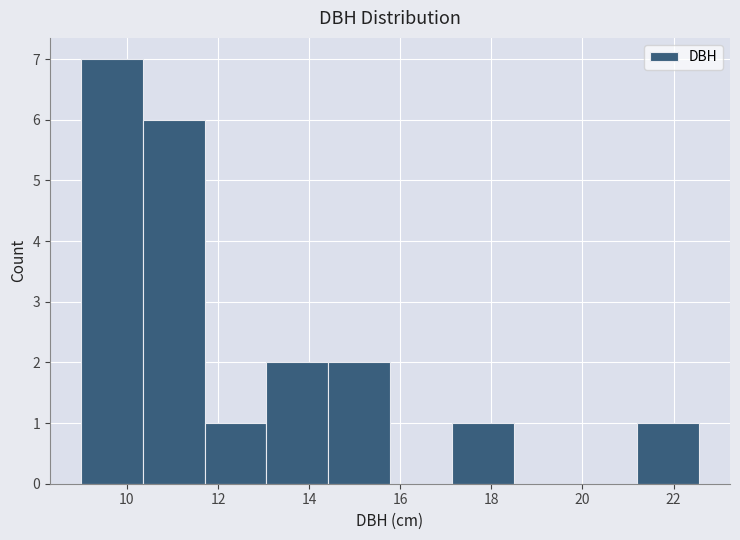

How tall is the bar that spans 9.0 to 10.4 on the x-axis? Neither the bar edges nor the heights are printed on the chart, so give them approximately, as read against the axes.

7